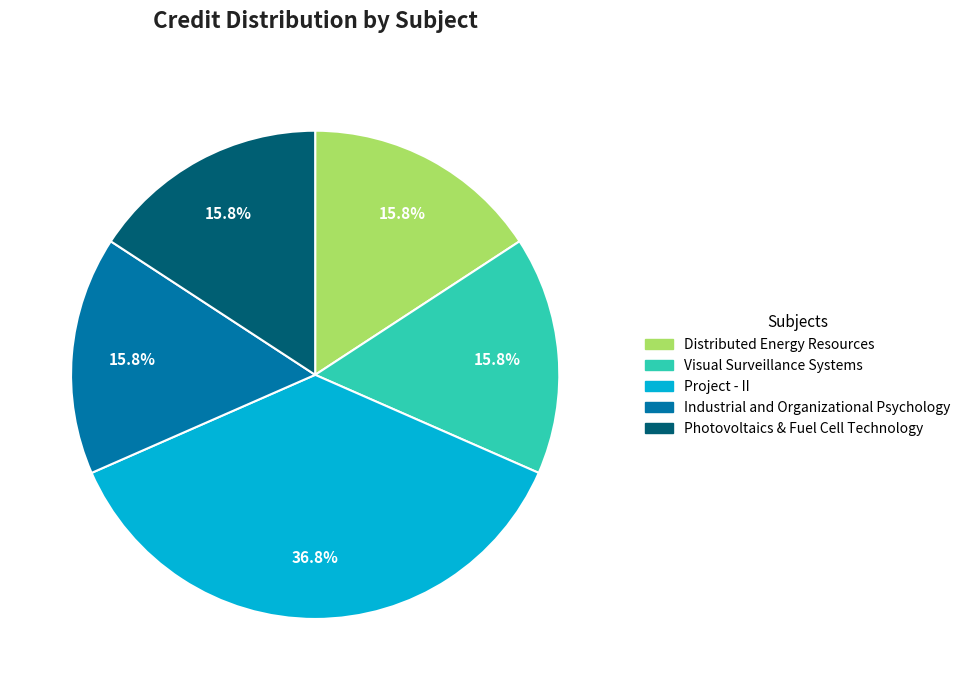

Do Project - II and Distributed Energy Resources together represent more than half of the pie?

Yes